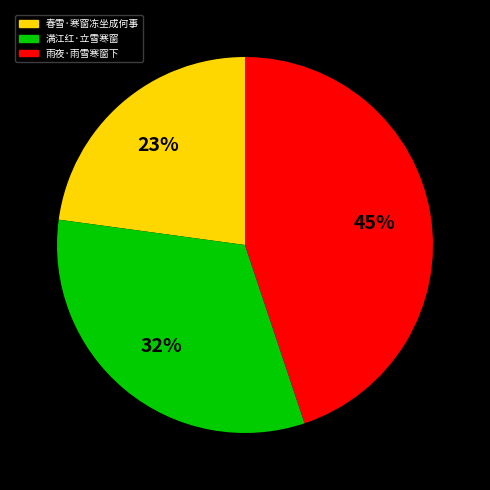

To the nearest percent, what is the difference between the largest and smallest slice percentages?

22%